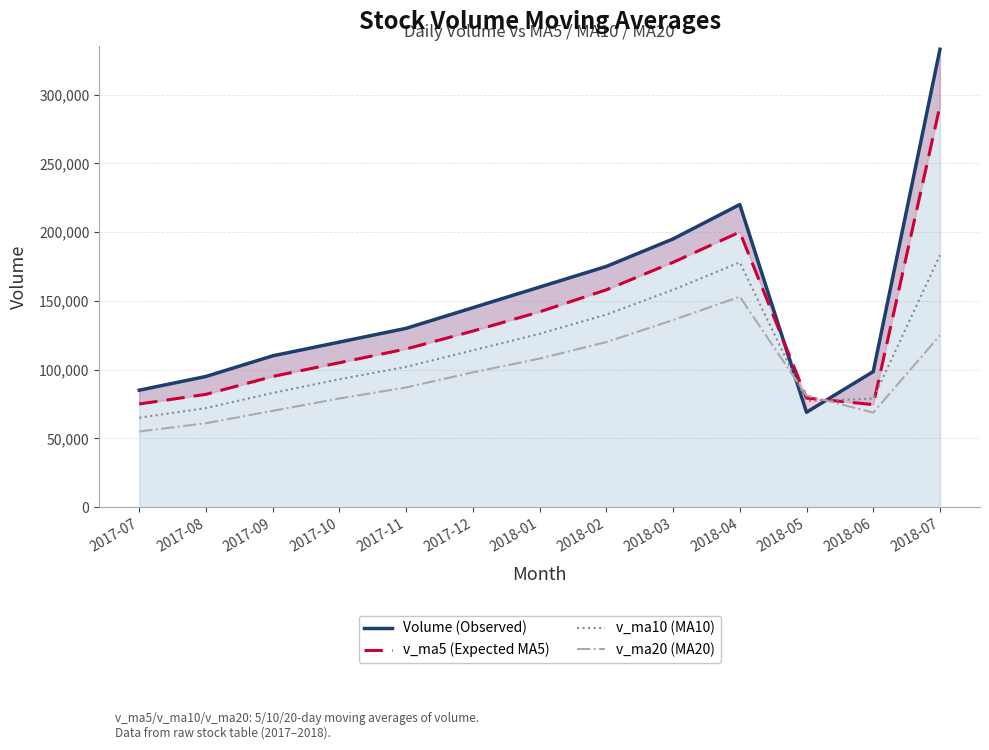

What is the sum of all v_ma5 (Expected MA5) values?

1723619.1